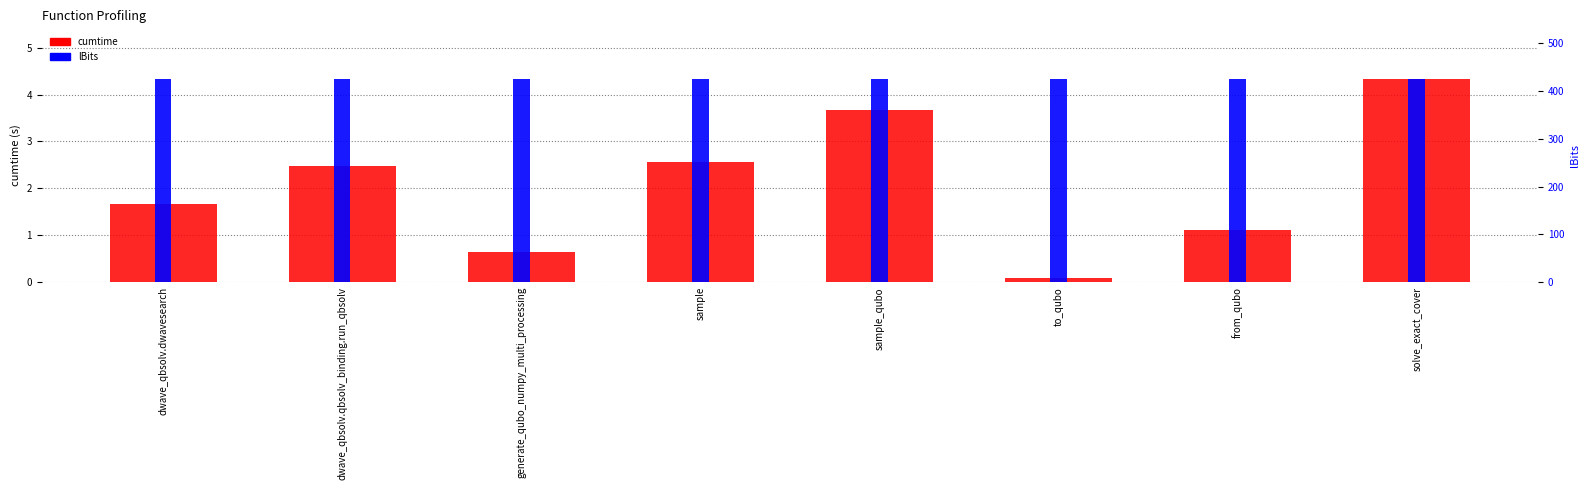

Reading left to right, extract all data points from this chart.

cumtime: 1.7	2.5	0.6	2.6	3.7	0.1	1.1	4.3
lBits: 425.0	425.0	425.0	425.0	425.0	425.0	425.0	425.0